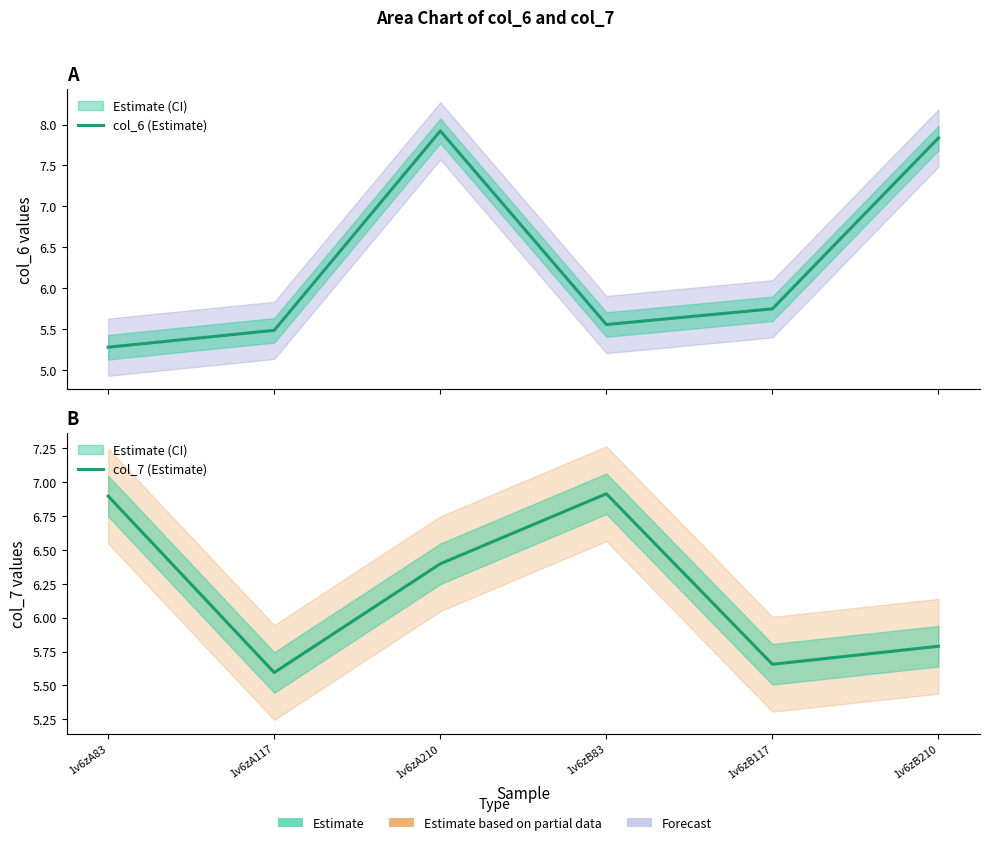

Which has a higher value, 1v6zB210 or 1v6zA210?

1v6zA210